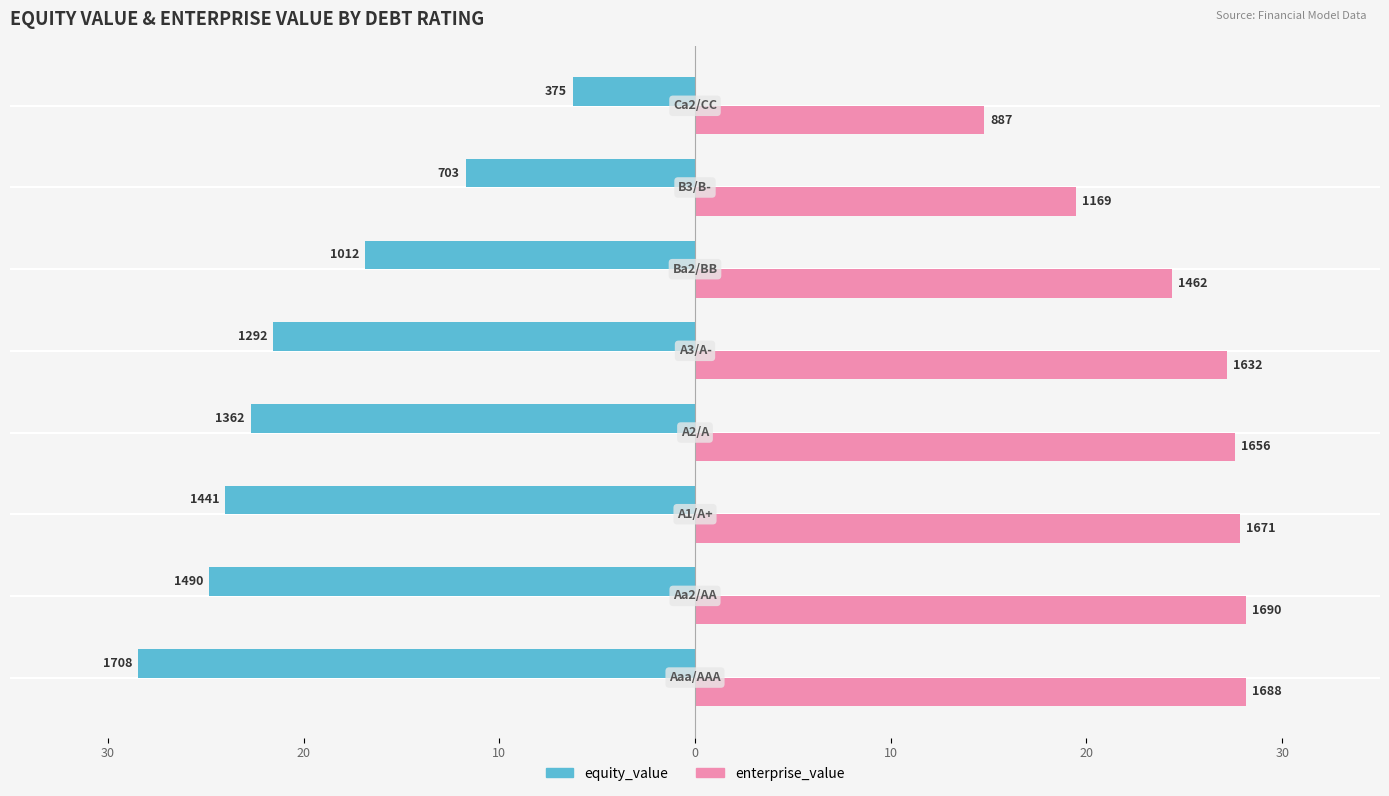

What are all the series names shown in the legend?

equity_value, enterprise_value